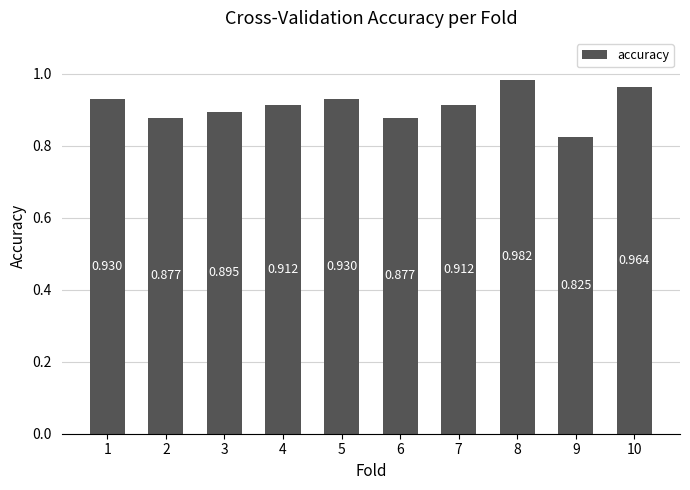

Count the number of categories in the chart.

10